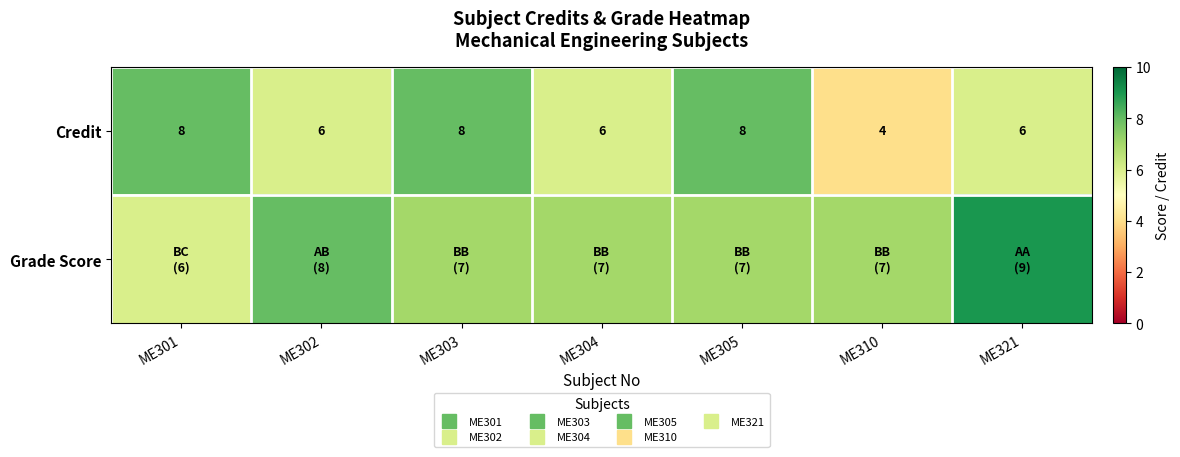

What is the difference between the highest and lowest values at ME321?

3